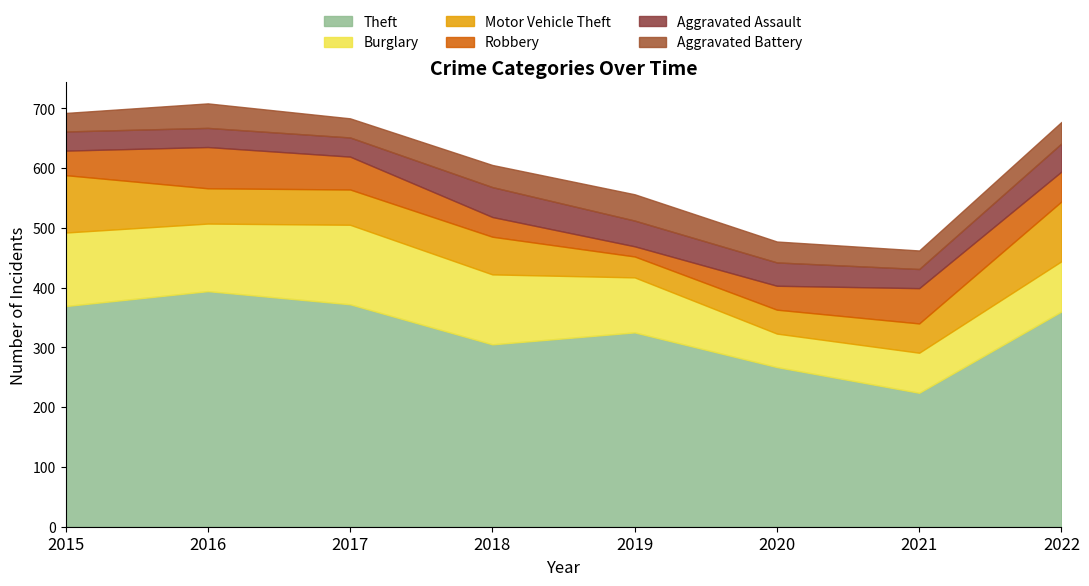

Which series has the largest range (max minus min)?

Theft